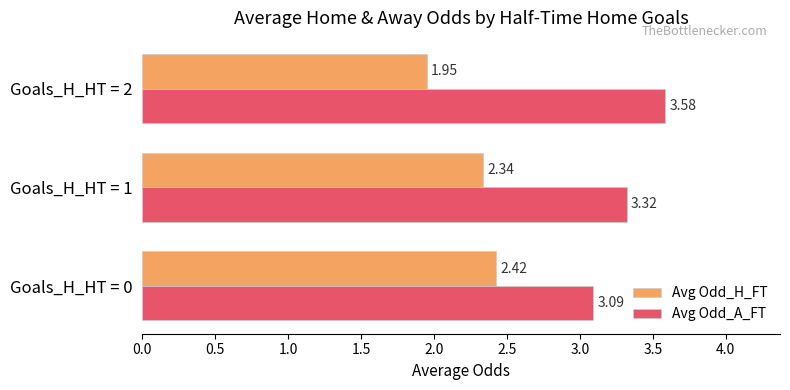

What is the greatest value displayed?

3.6